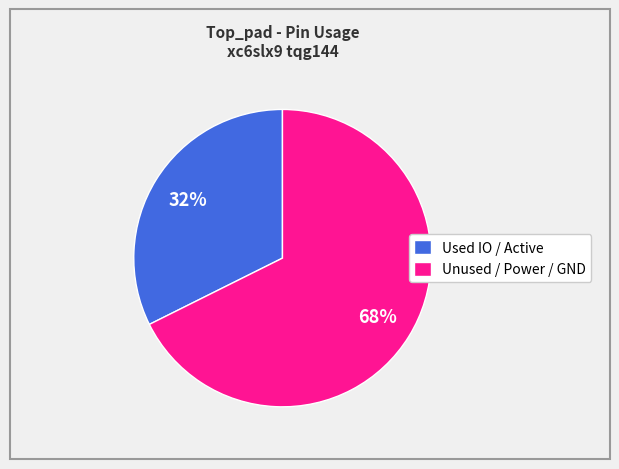

Rank the categories by value from highest to lowest.

Unused / Power / GND, Used IO / Active